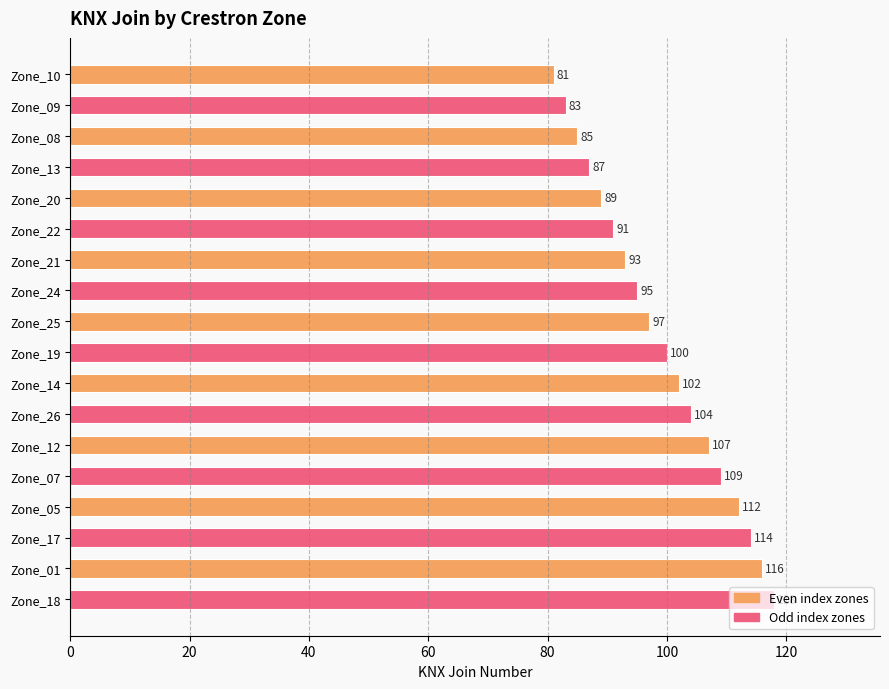

Which has a higher value, Zone_08 or Zone_20?

Zone_20